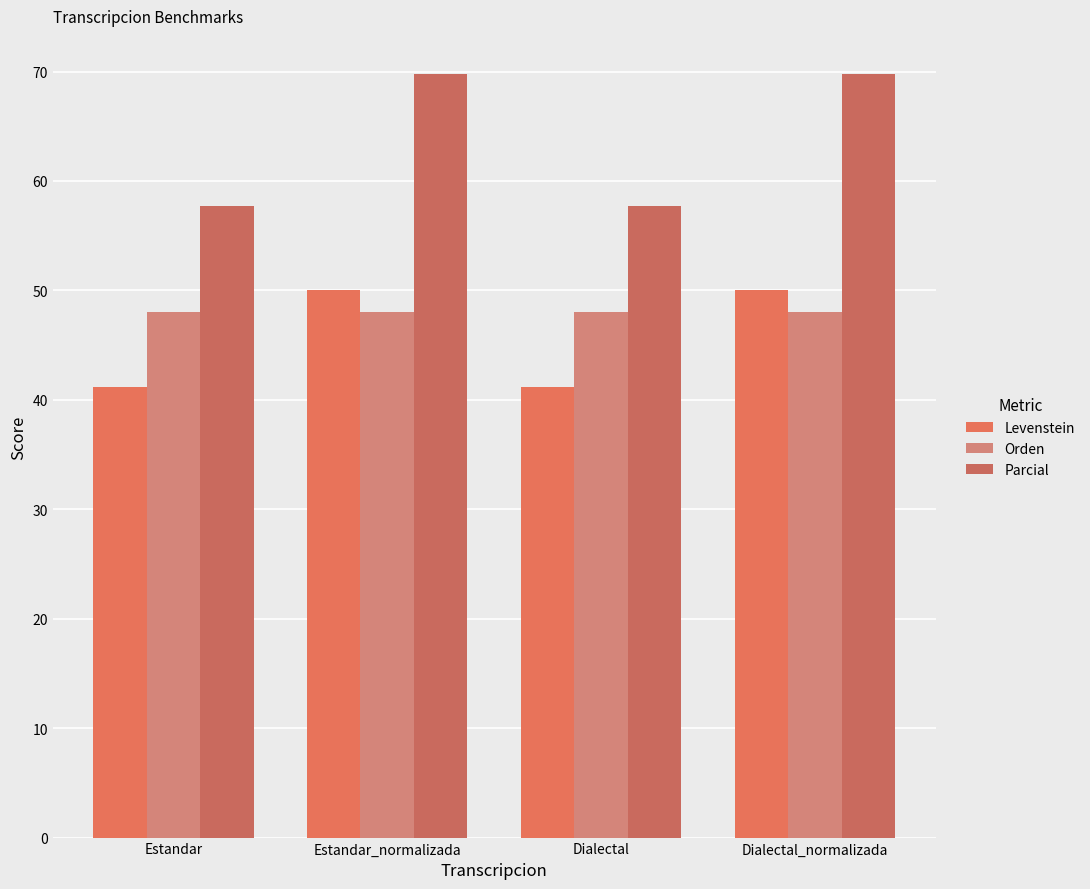

Which category has the lowest value in the Orden series?

Estandar